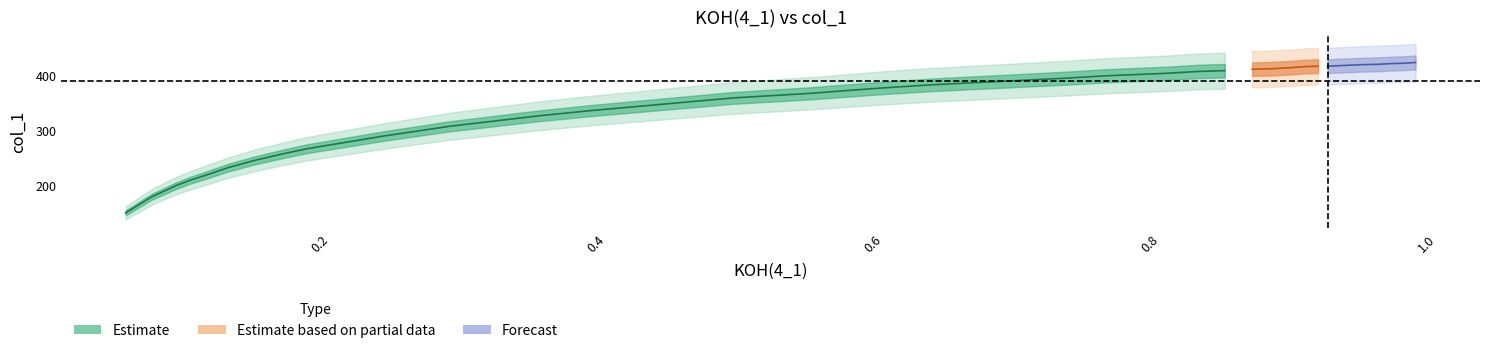

Is this an area chart (filled region under the line)?

No